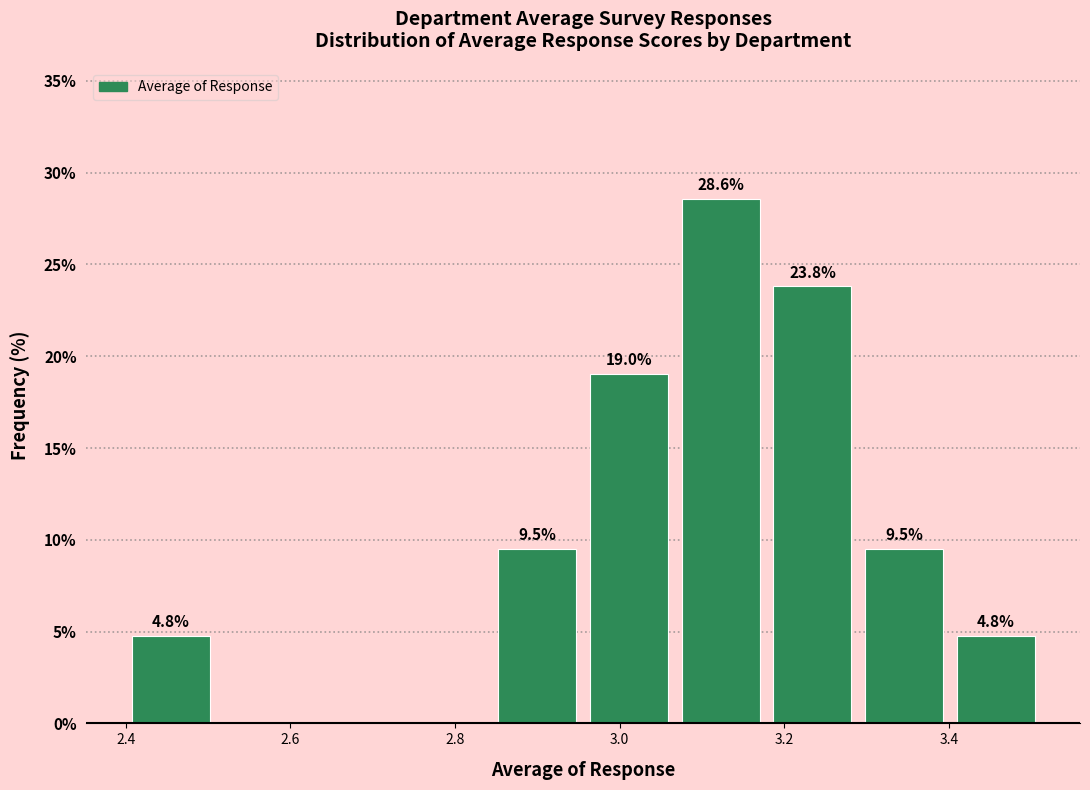

Which range on the x-axis has the tallest bar?

3.06 to 3.18